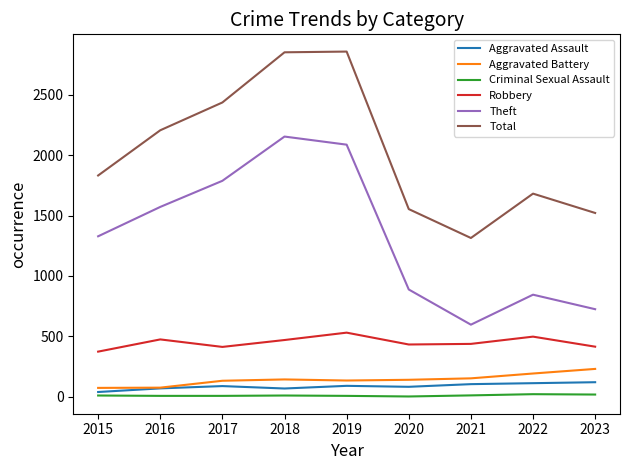

Does the chart have visible grid lines?

No